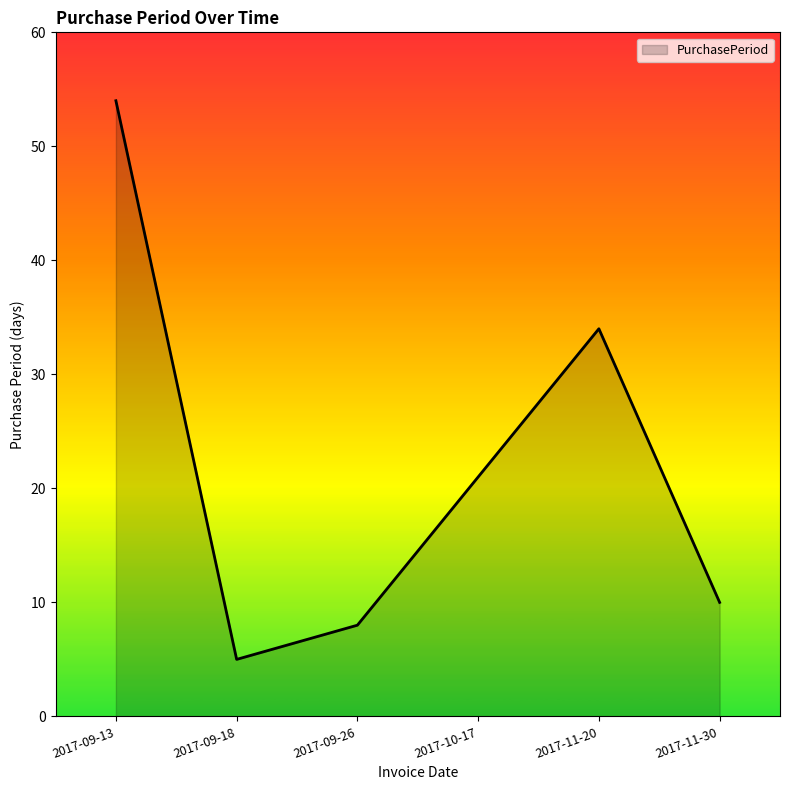

Where is the data nearest to the value 29?

2017-11-20